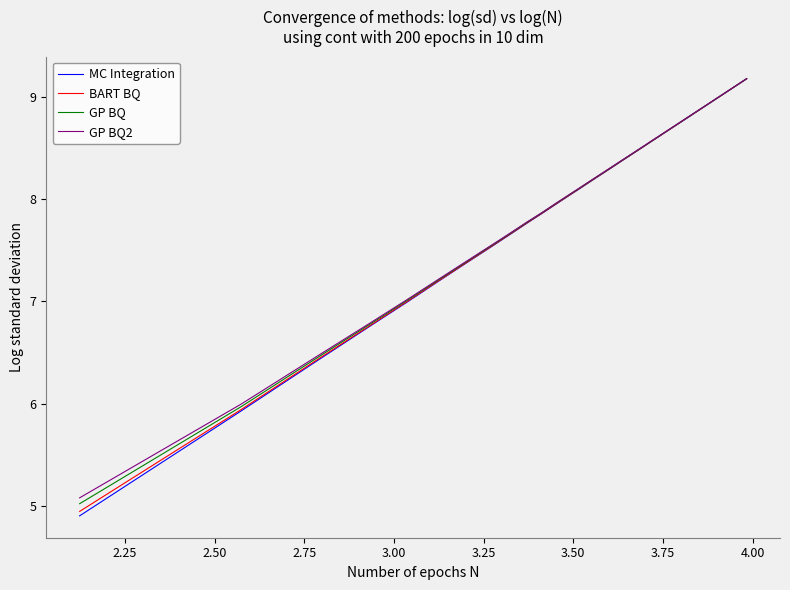

Which series has the widest spread of values?

MC Integration